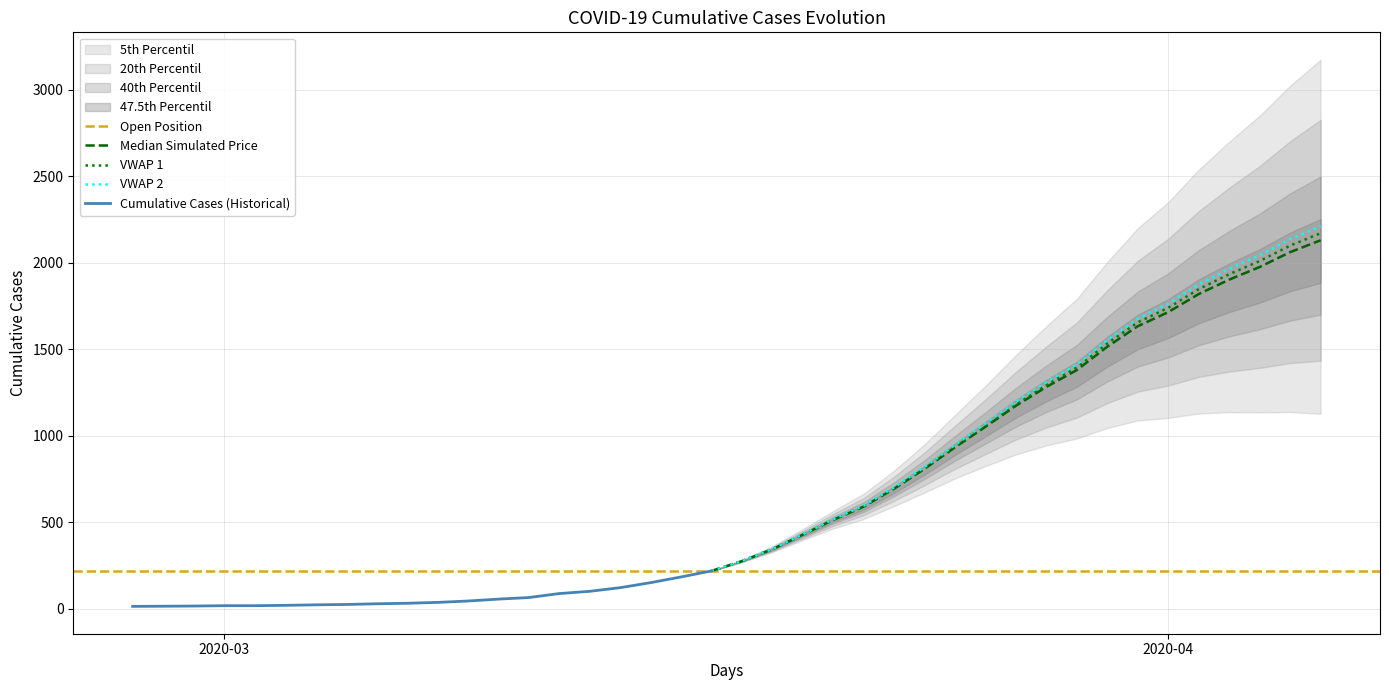

What is the sum of the values at 2020-04-03 and 2020-02-27?

1852